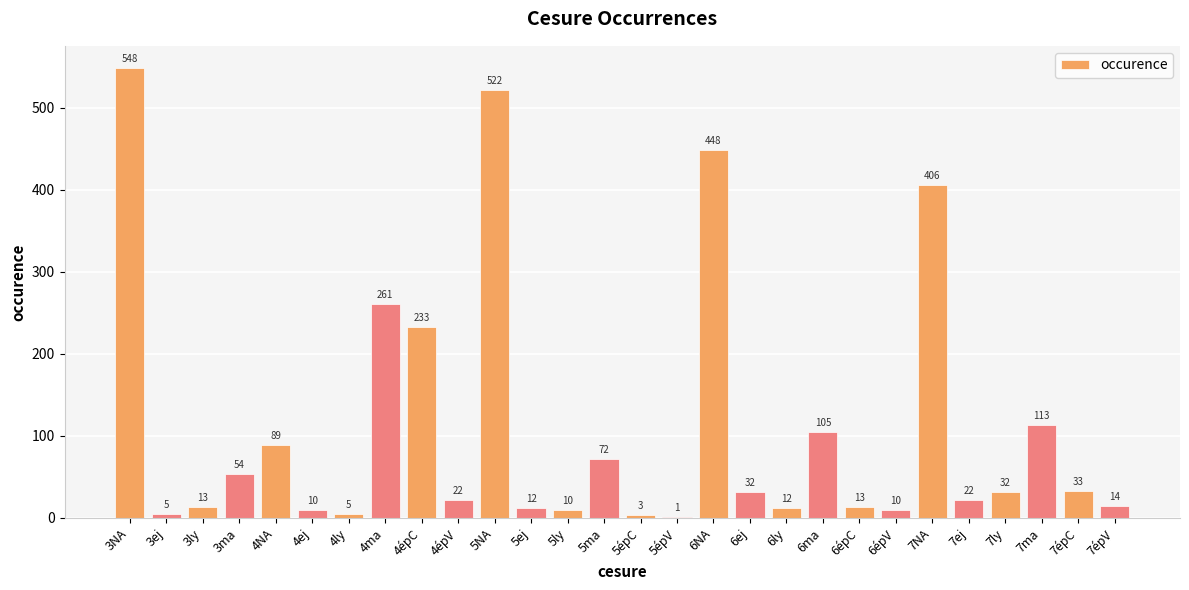

Between 5ma and 5épC, which is larger?

5ma